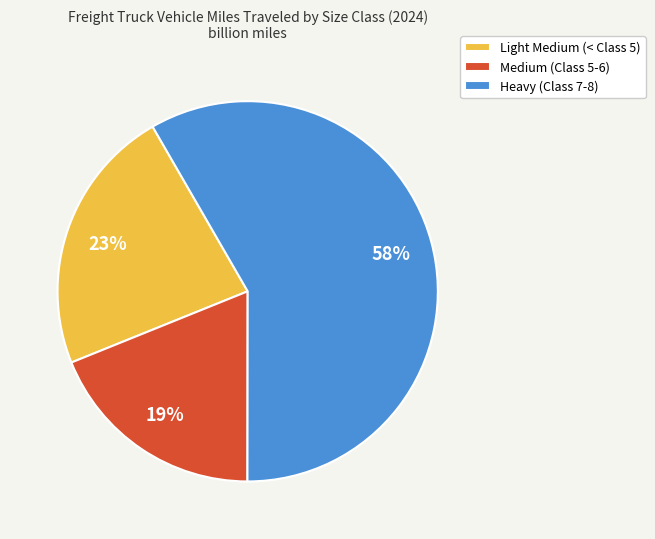

Combined, do Light Medium and Medium account for over 50%?

No